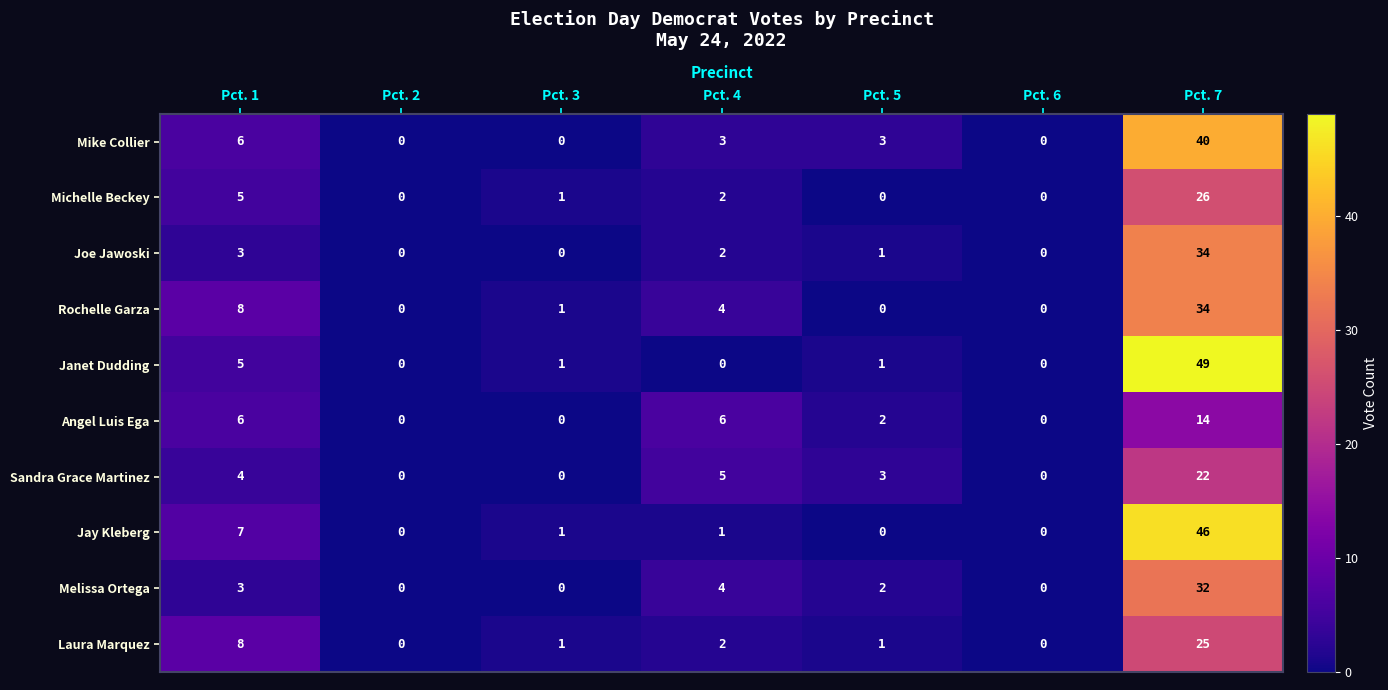

Which series has the widest spread of values?

Janet Dudding